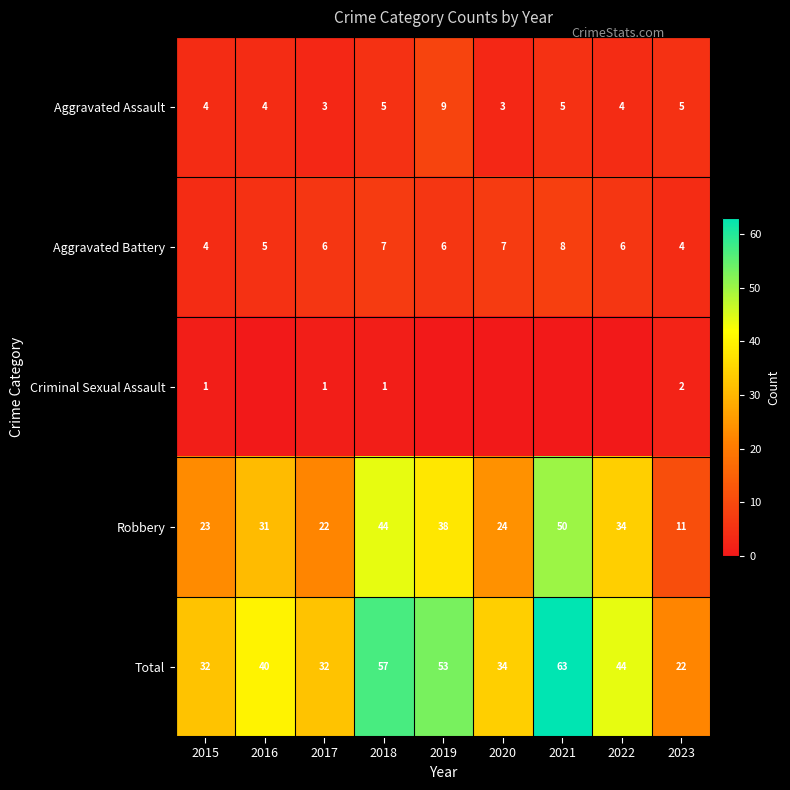

What is the average value of the Robbery series?

31